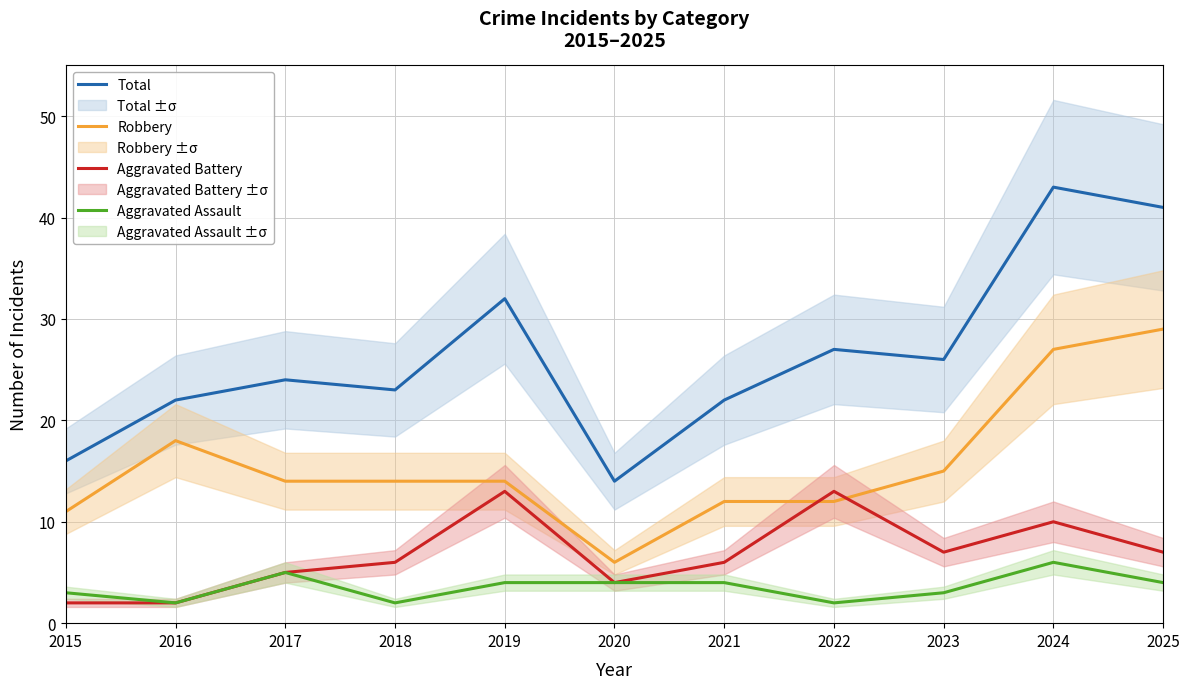

At which category does Robbery reach its first local valley?

2020